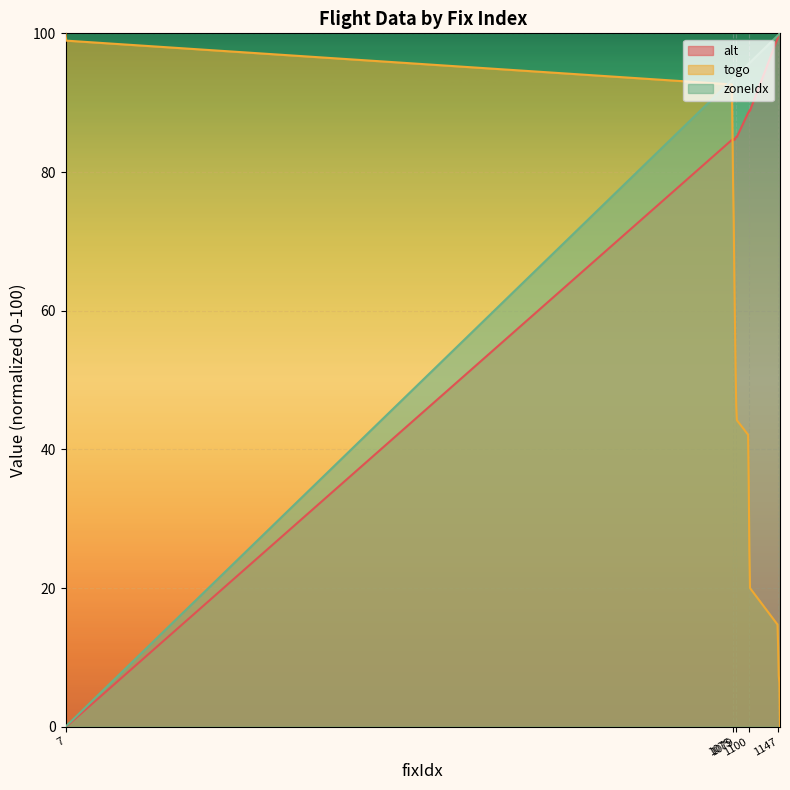

What is the average value of the zoneIdx series?

86.2